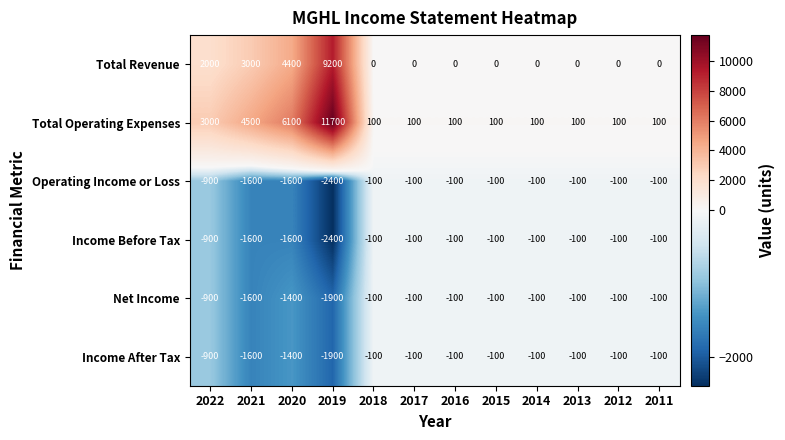

The Total Operating Expenses series shows 138 at 2013. True or false?

False